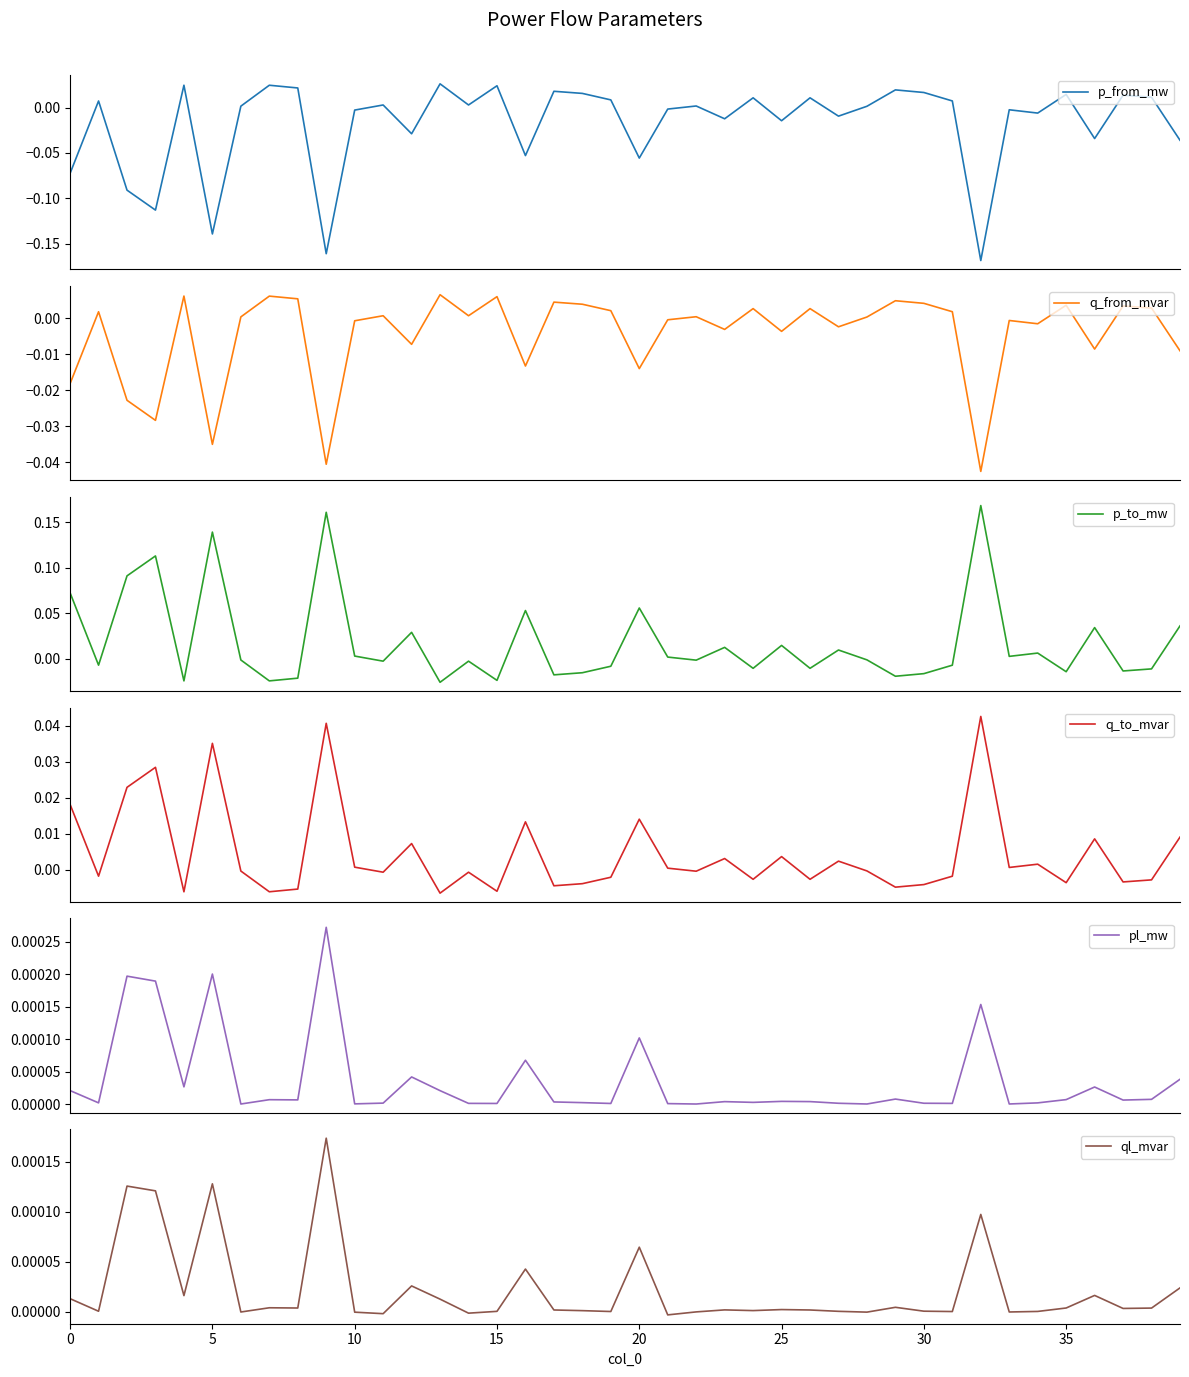

Between 12 and 28, which is larger?

28